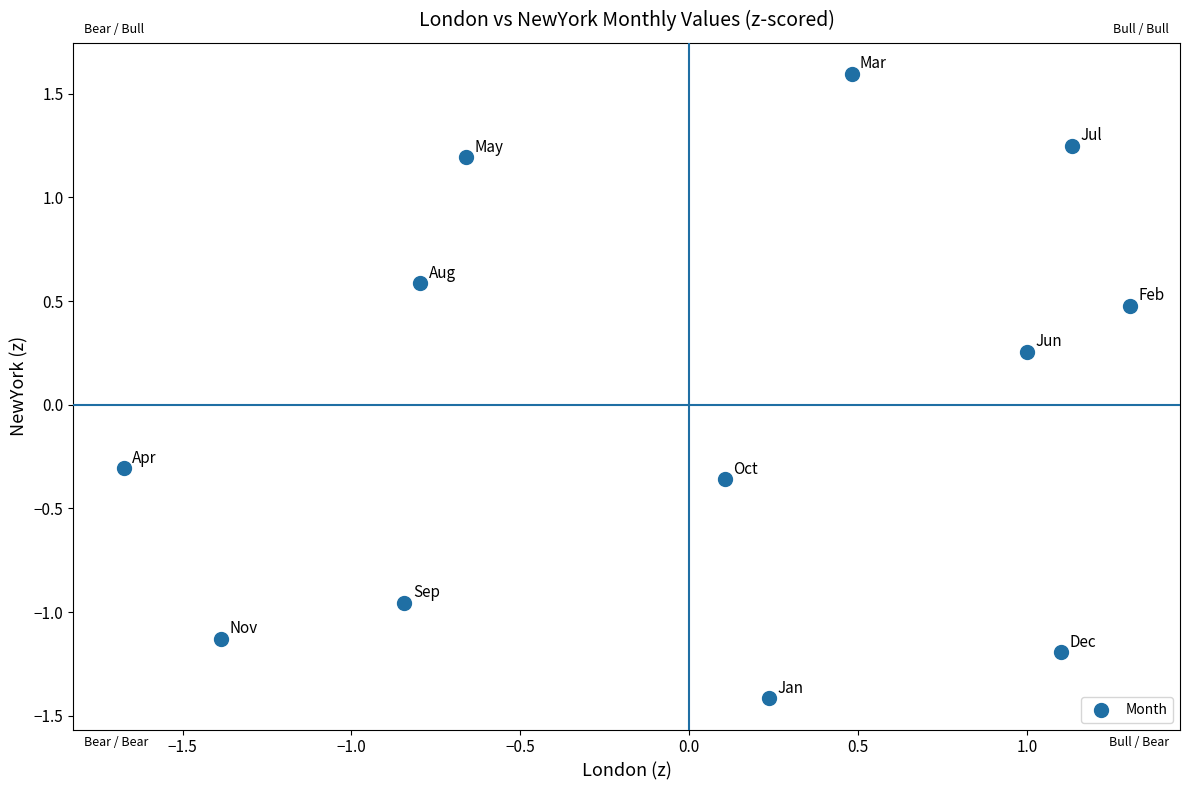

What is the range of Y values (max minus min)?

3.0